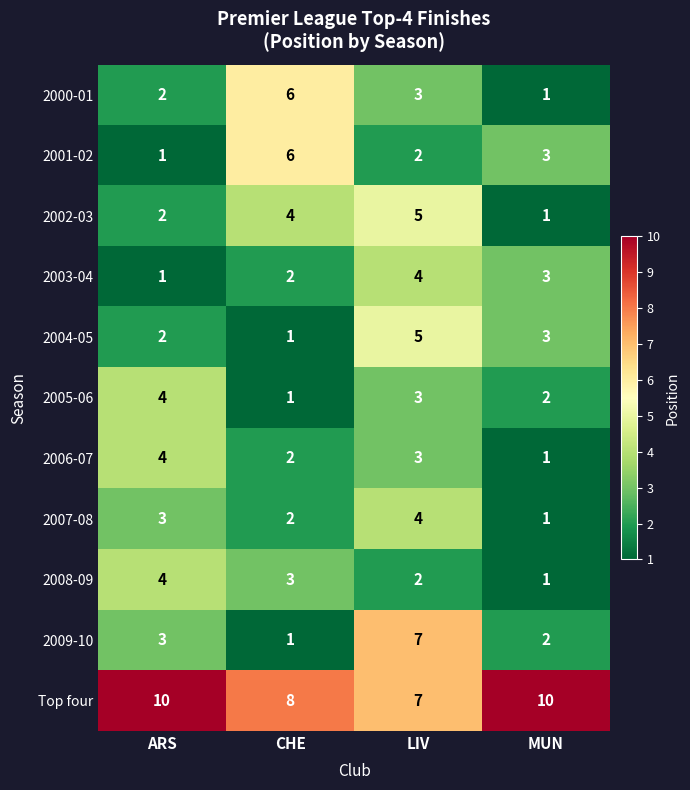

What is the difference between the 2007-08 values at LIV and MUN?

3